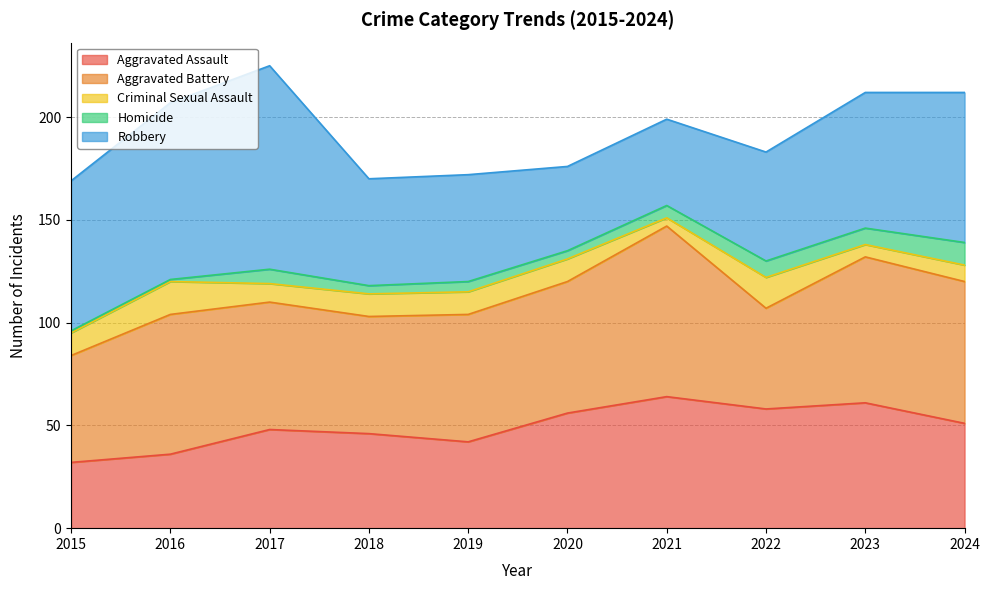

What is the highest value of the Aggravated Assault series?

64